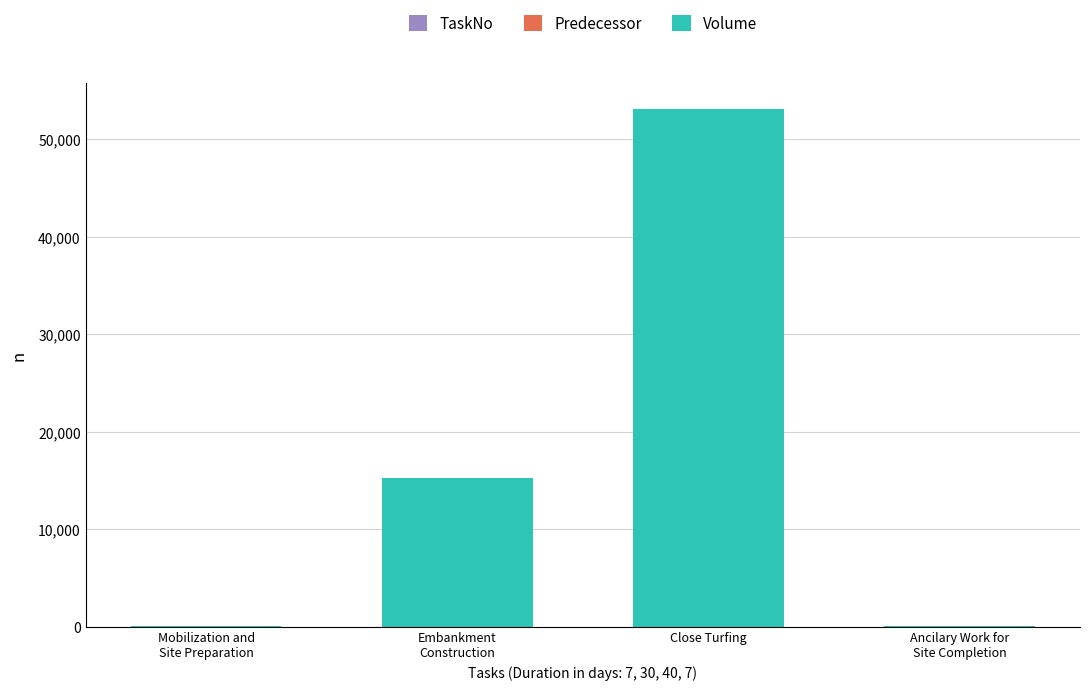

What is the sum of all TaskNo values?

10